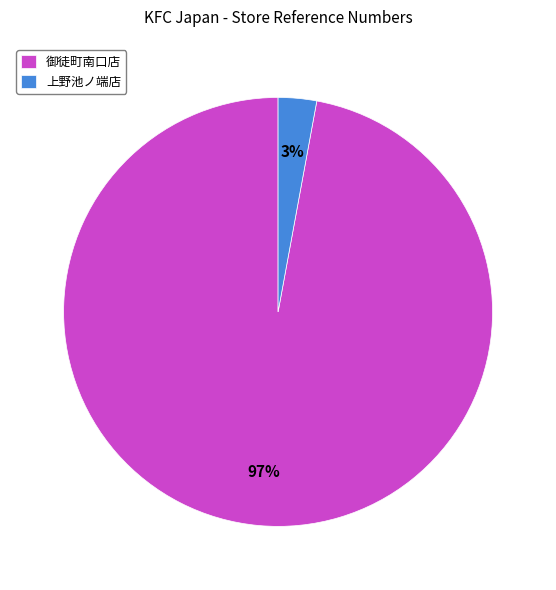

What percentage is the 御徒町南口店 slice, to the nearest percent?

97%